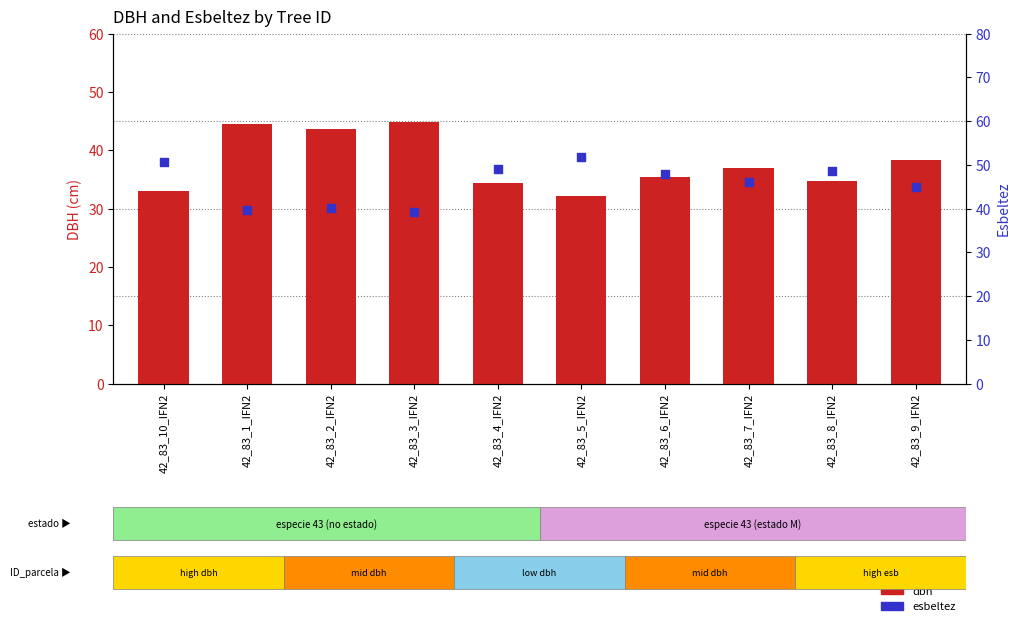

Which series has the widest spread of Y values?

dbh